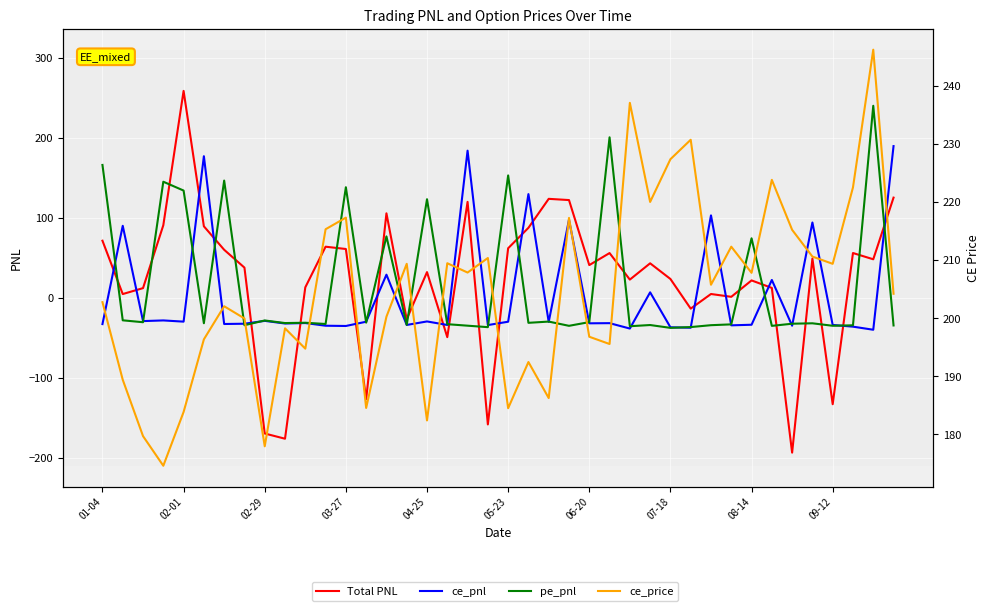

What is the greatest value displayed?

258.5